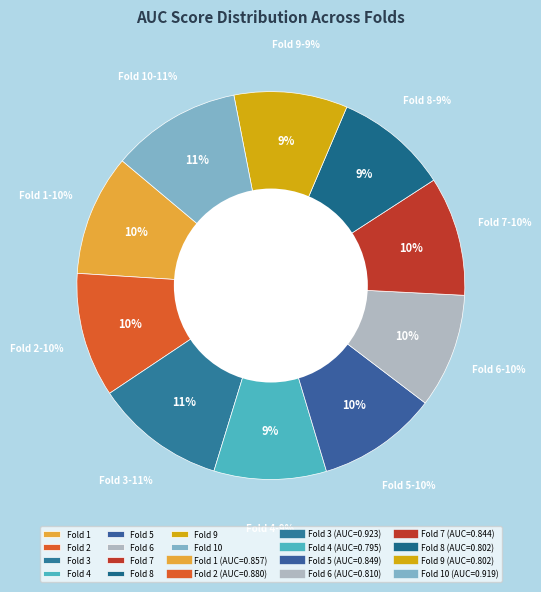

To the nearest percent, what is the difference between the Fold 3 and Fold 4 slice percentages?

2%